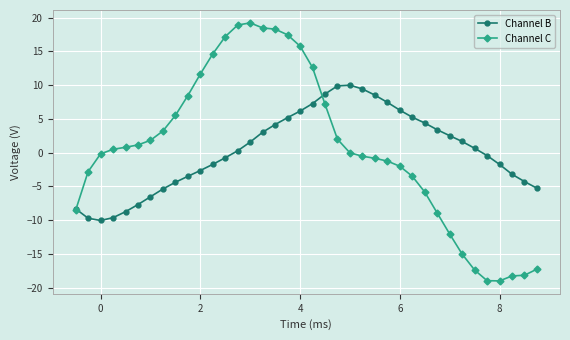

What is the difference between the maximum and minimum values in the Channel C series?

38.2